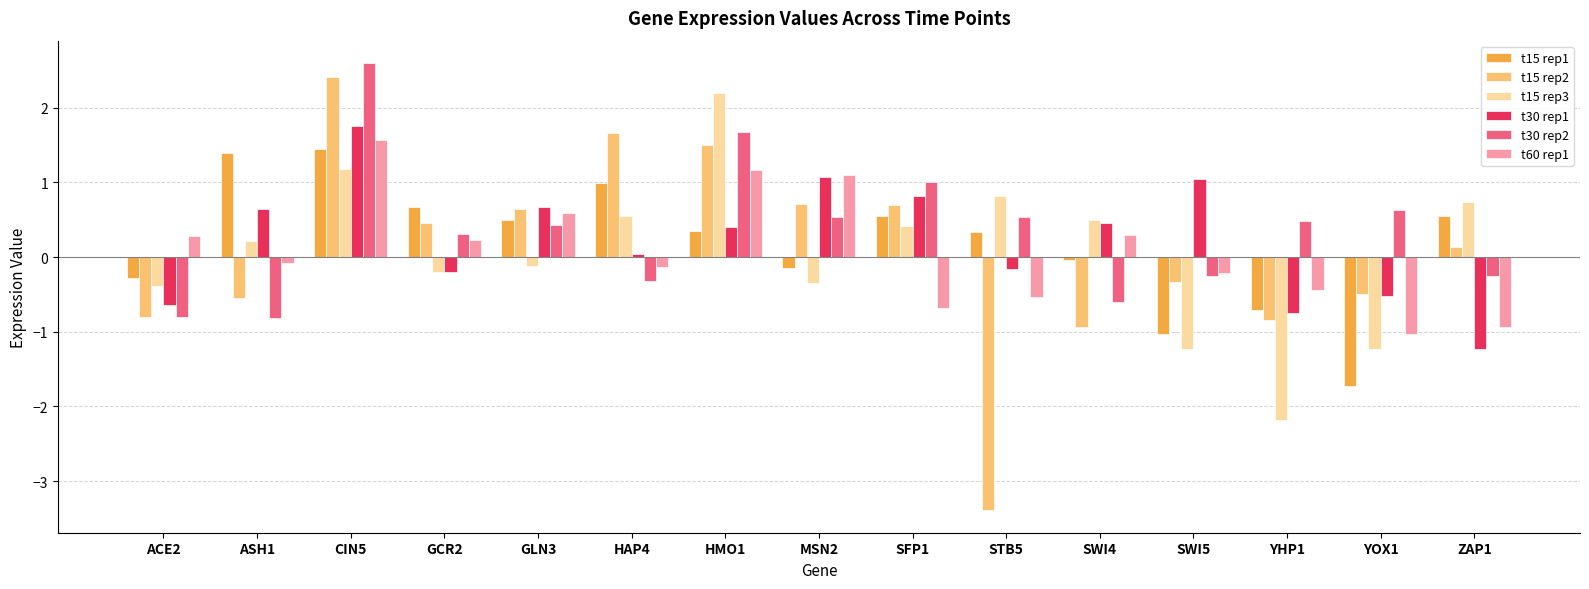

What is the difference between the highest and lowest values at STB5?

4.2